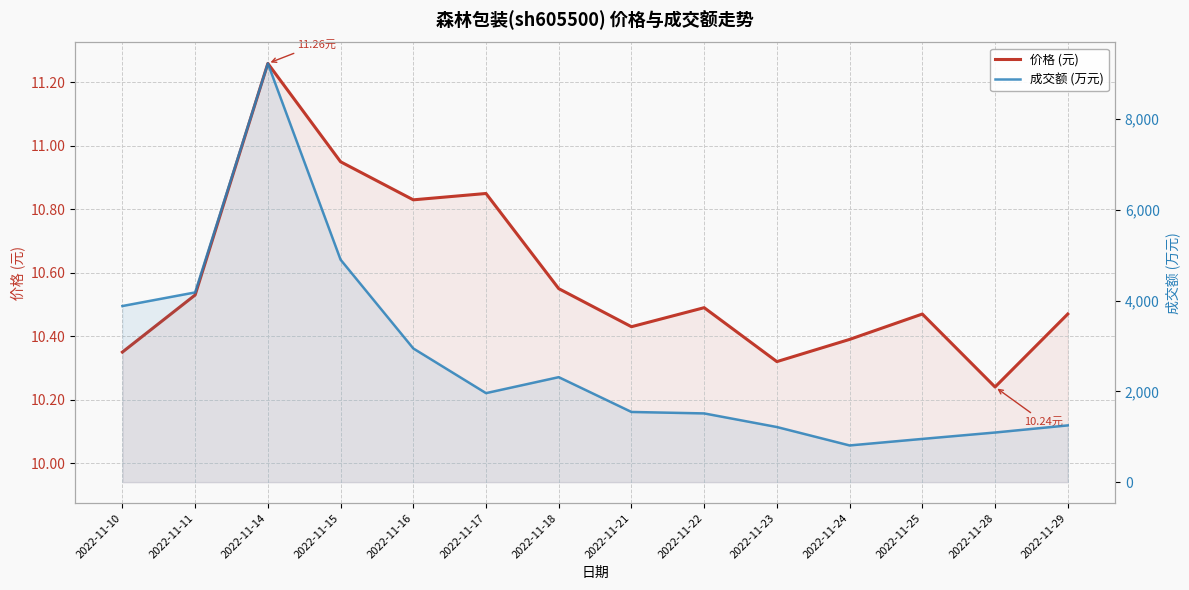

What are all the series names shown in the legend?

价格 (元), 成交额 (万元)